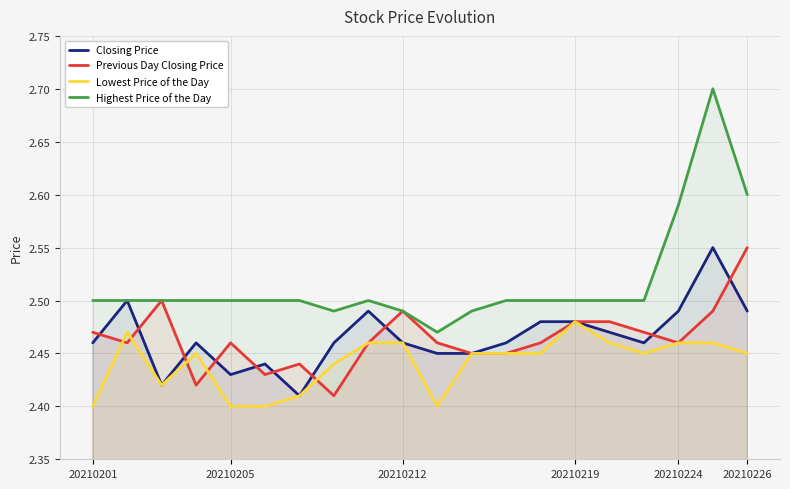

True or false: Lowest Price of the Day and Highest Price of the Day cross at least once.

False